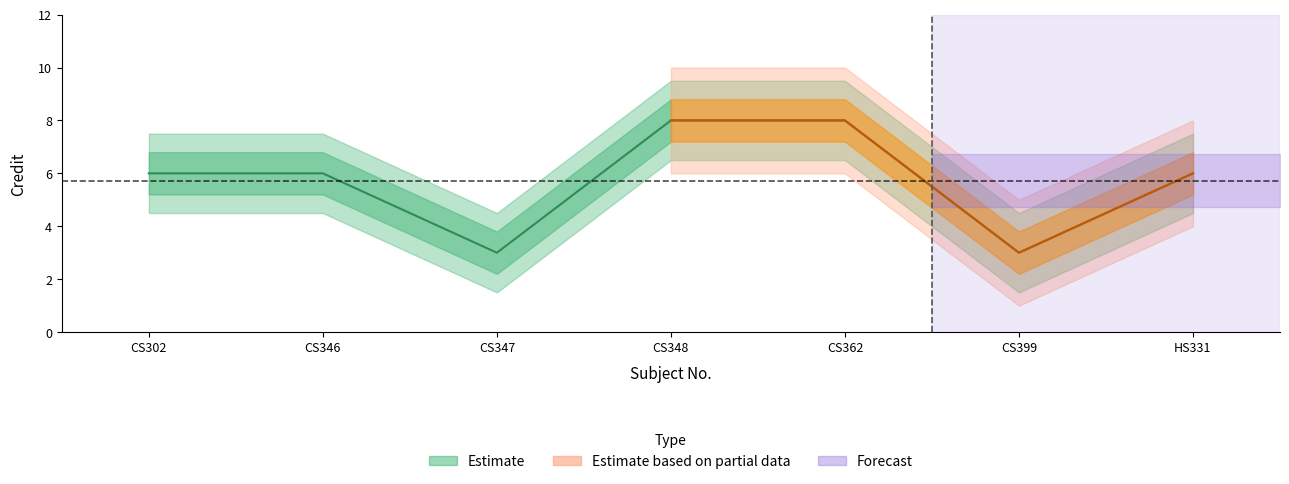

How many values in the Credit_lower series are below 5?

2